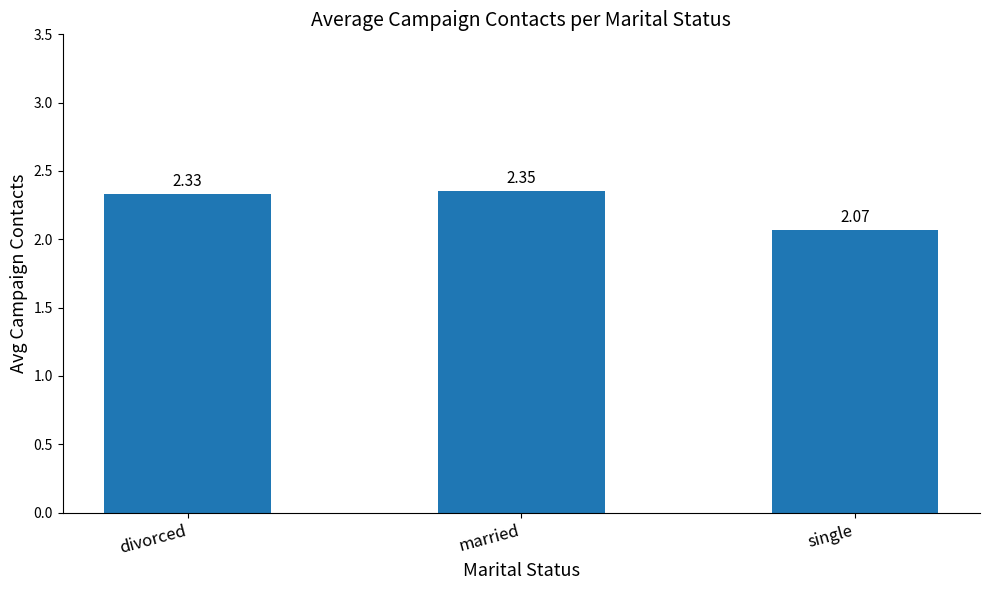

How many values are between 2 and 3?

3